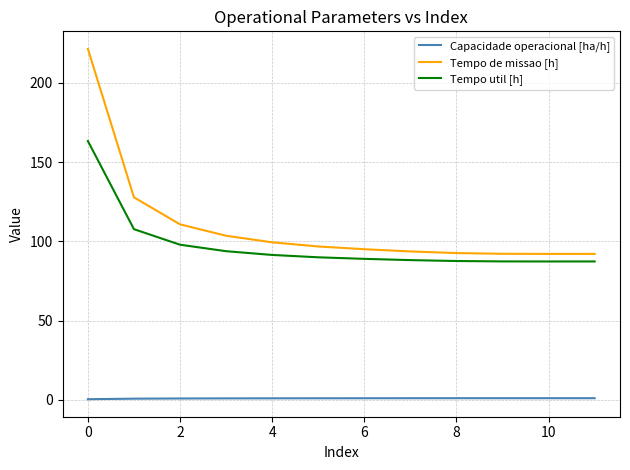

What is the sum of all Tempo util [h] values?

1170.5